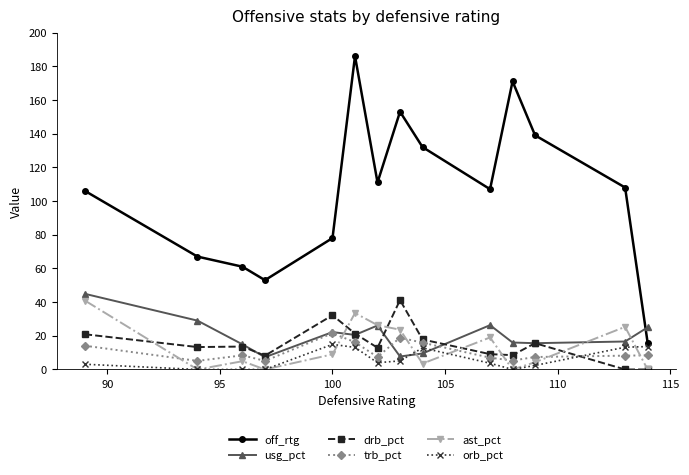

What is the highest value of the off_rtg series?

186.0